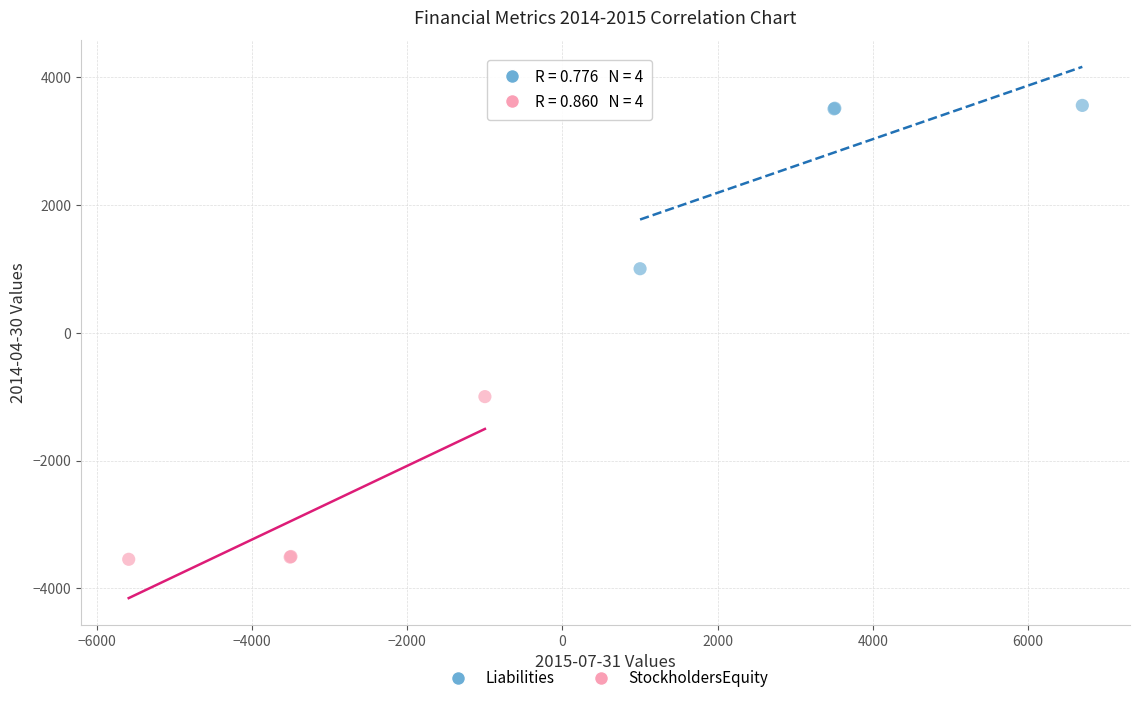

Which series reaches the minimum Y coordinate?

StockholdersEquity